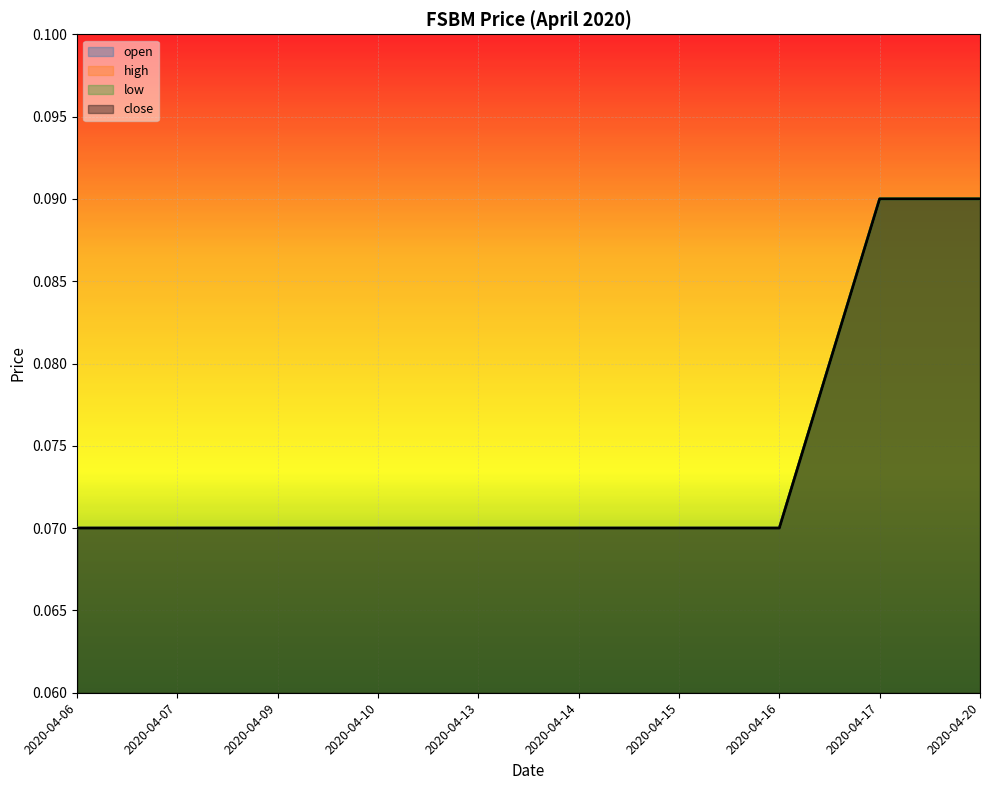

True or false: low and close cross at least once.

False